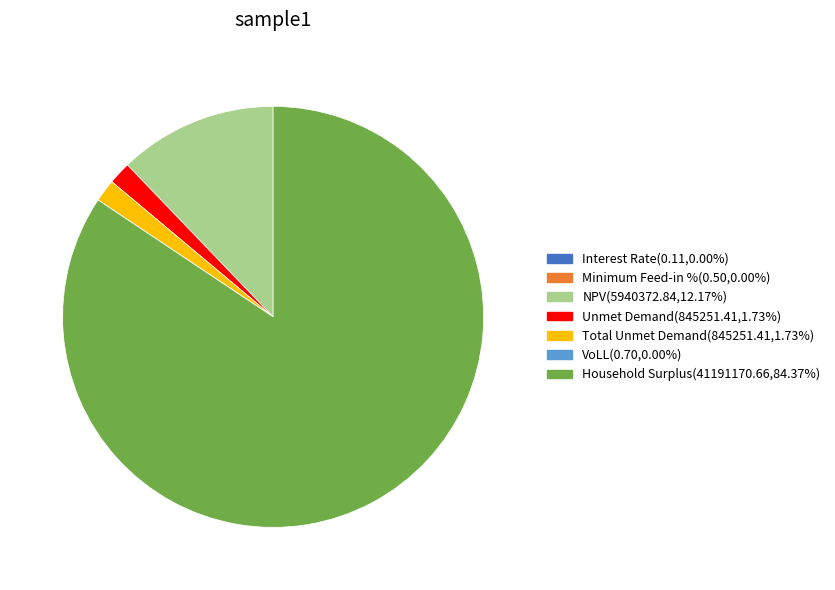

Approximately how many times larger is the value at Total Unmet Demand(845251.41,1.73%) compared to Unmet Demand(845251.41,1.73%)?

1.0